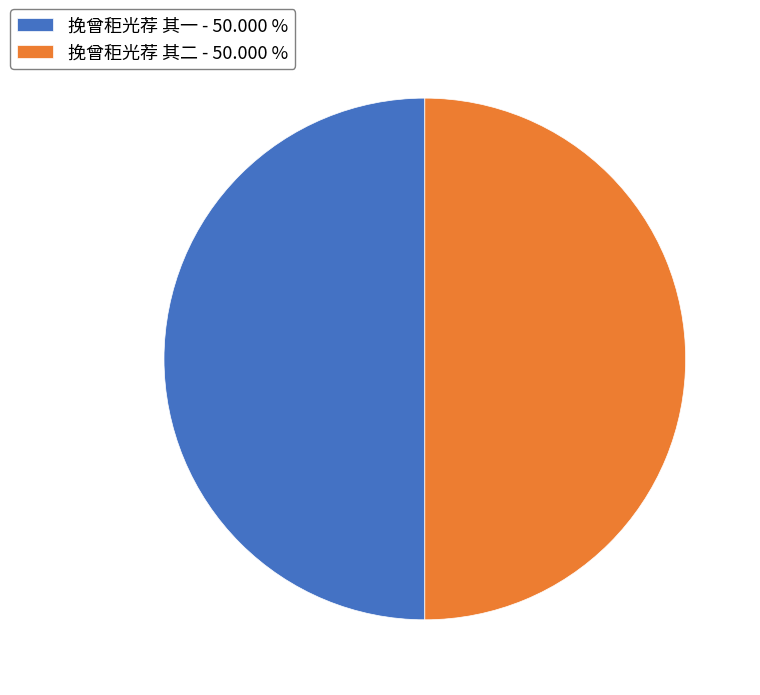

What is the ratio of the value at 挽曾秬光荐 其二 - 50.000 % to the value at 挽曾秬光荐 其一 - 50.000 %?

1.0